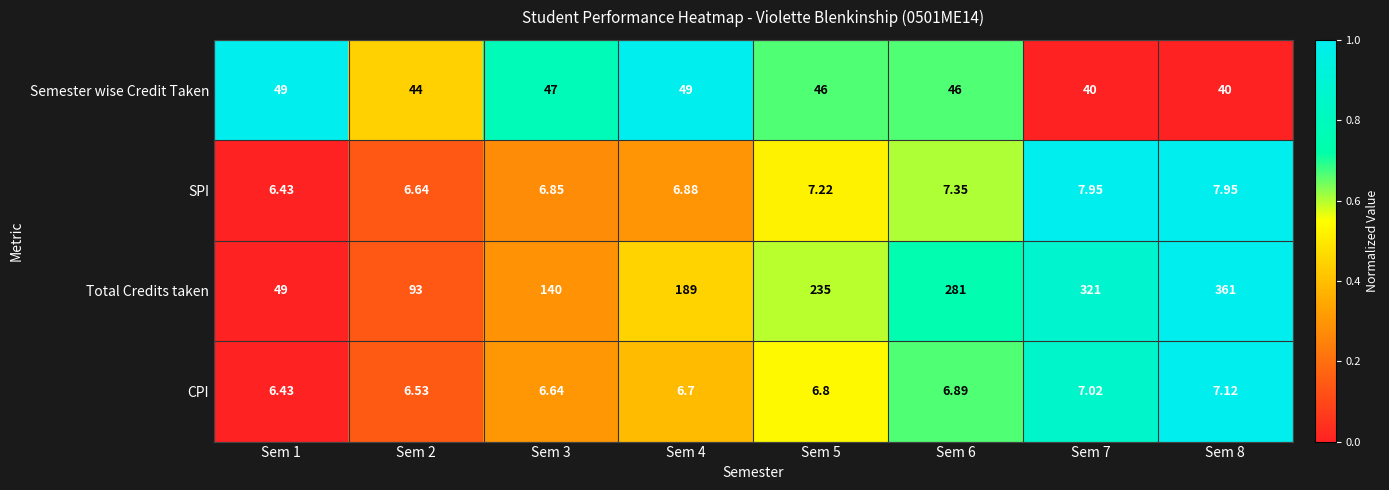

Which series has the largest range (max minus min)?

Total Credits taken